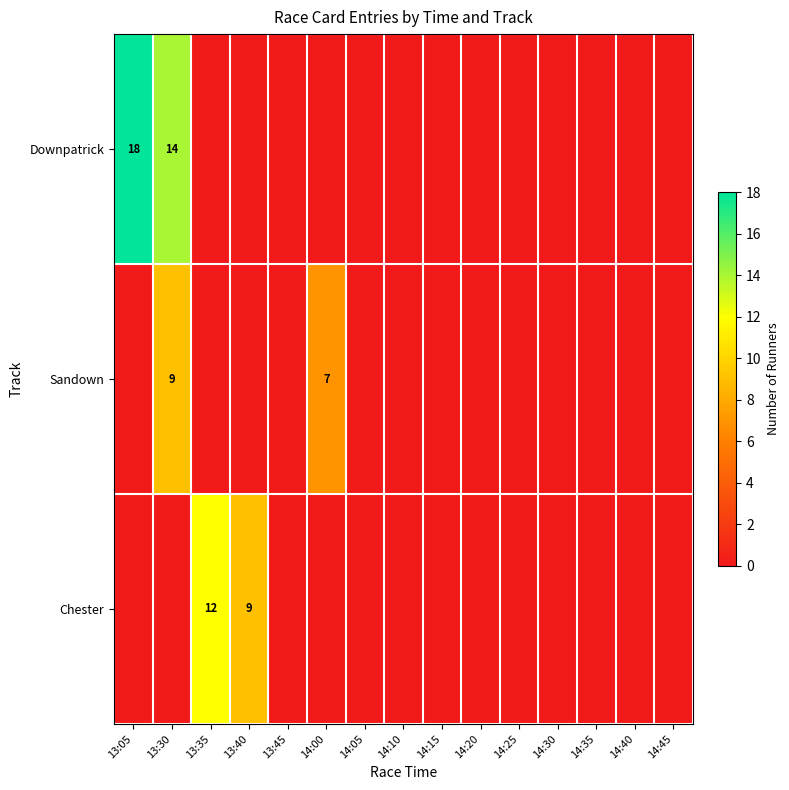

The Sandown series shows 10 at 14:00. True or false?

False